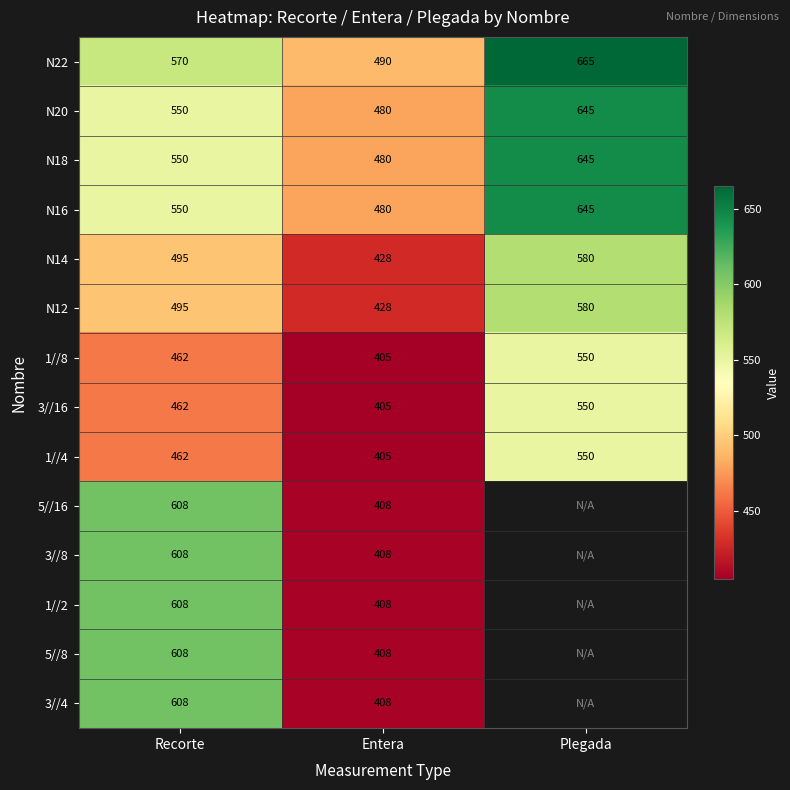

Is it true that 5//16 equals 1003.0 at Recorte?

False